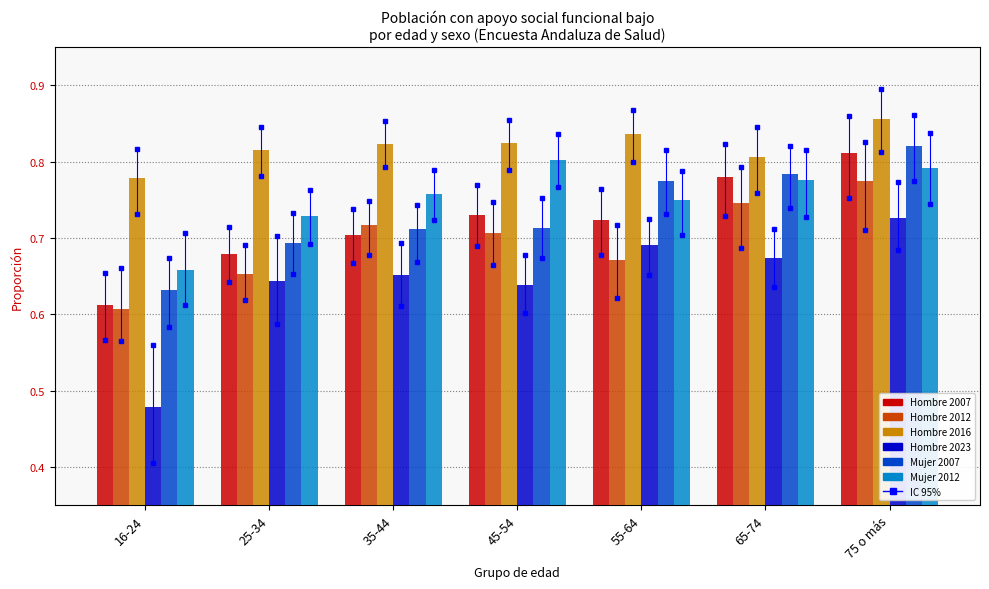

Which category has the highest value in the Mujer 2007 series?

75 o más